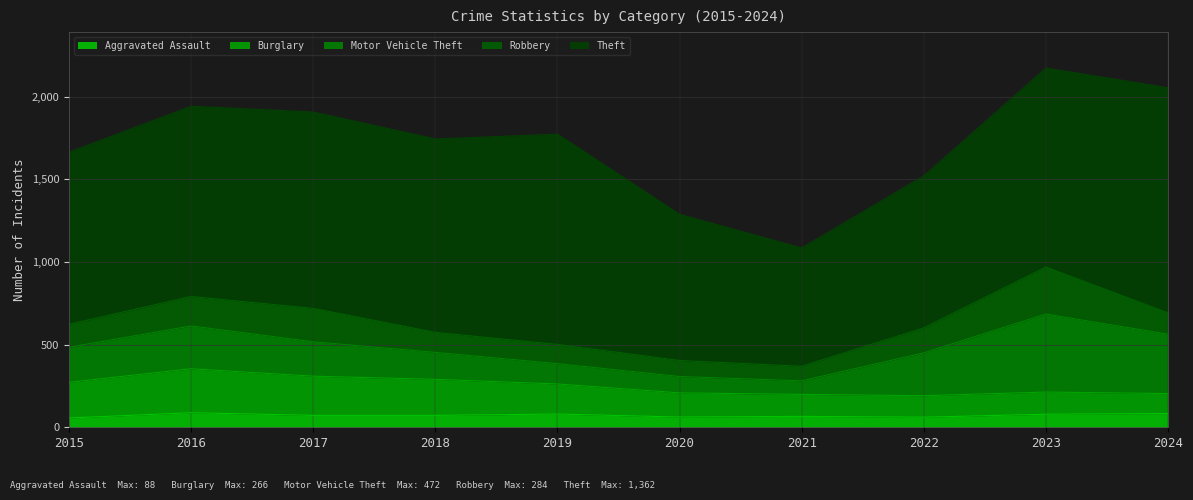

The value of Motor Vehicle Theft at 2024 is 359. True or false?

True